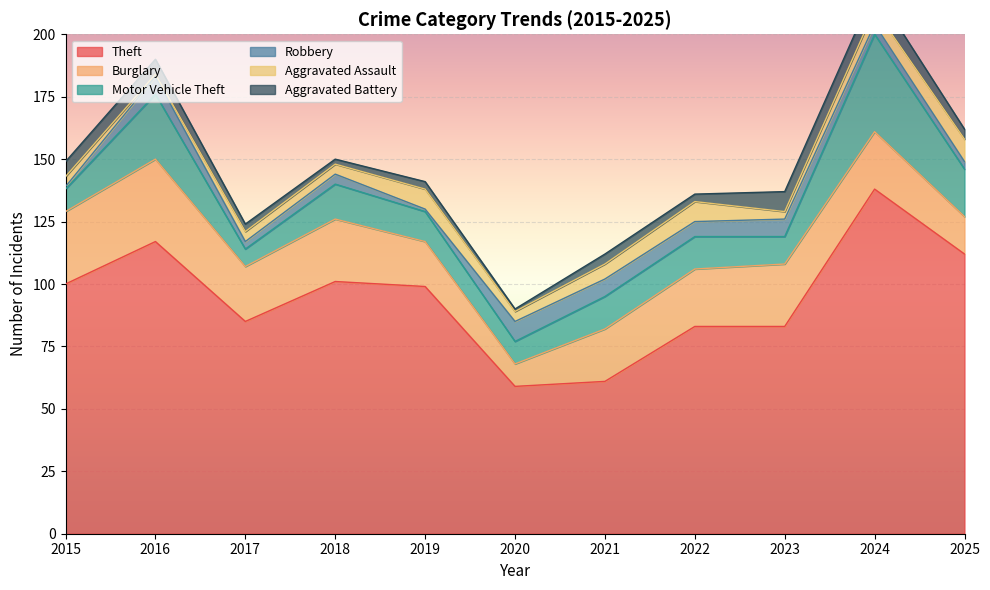

What is the value of the Motor Vehicle Theft point at the 3rd from the left?

7